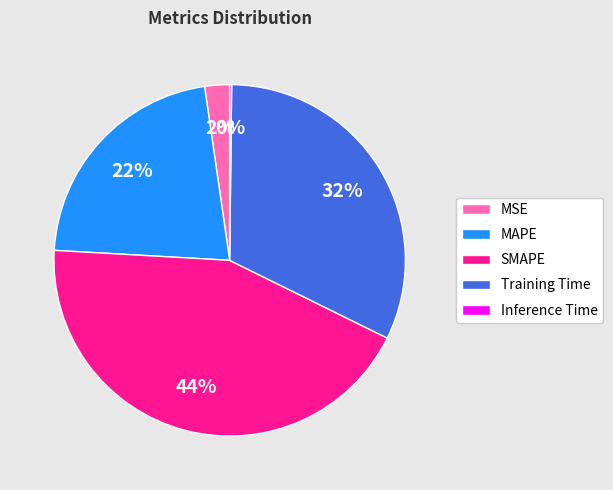

To the nearest percent, what is the combined percentage of MAPE and MSE?

24%